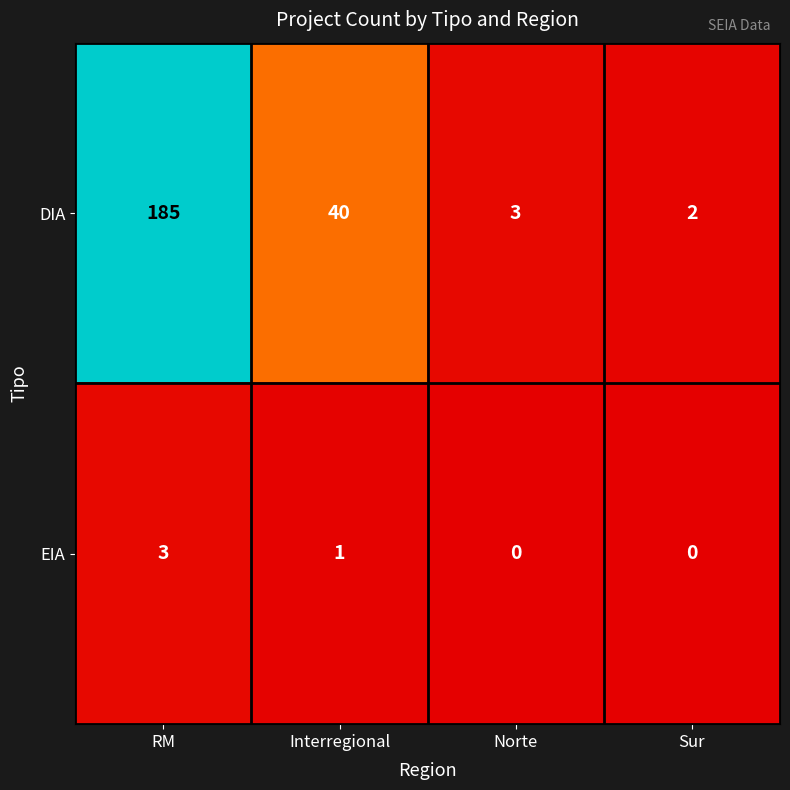

Count the number of categories in the chart.

4